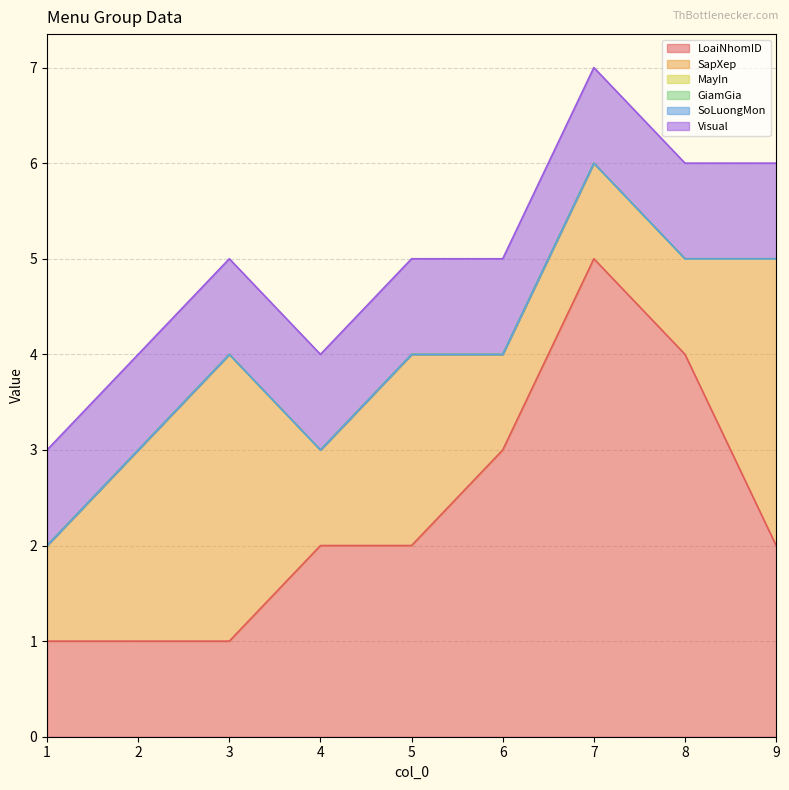

True or false: MayIn has more than 1 points higher than both neighbors.

False